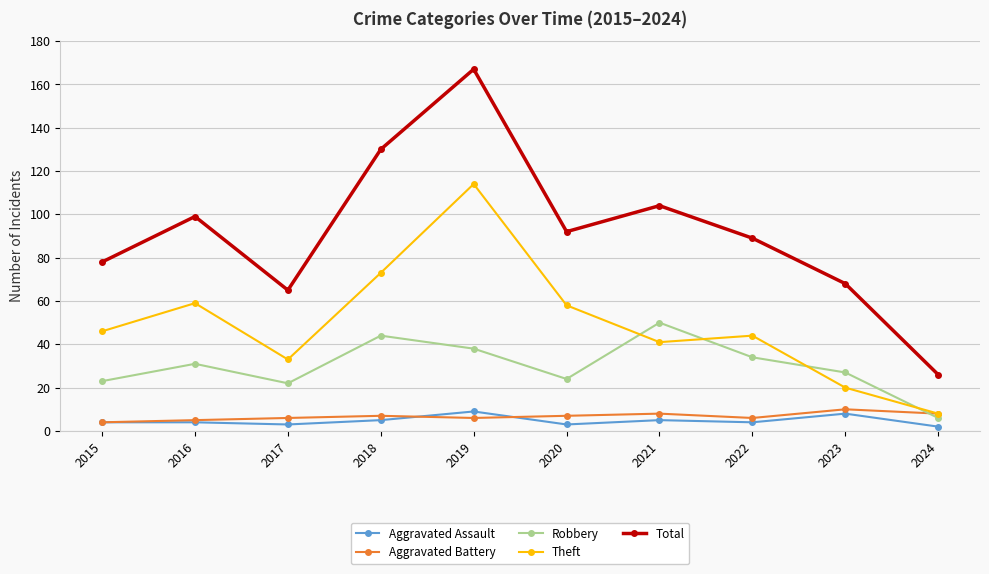

What is the greatest value displayed?

167